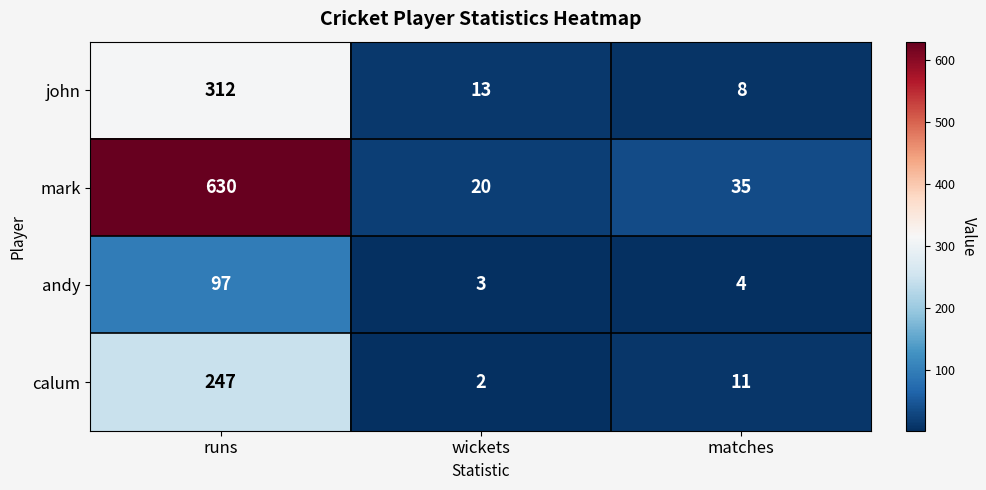

What is the sum of all mark values?

685